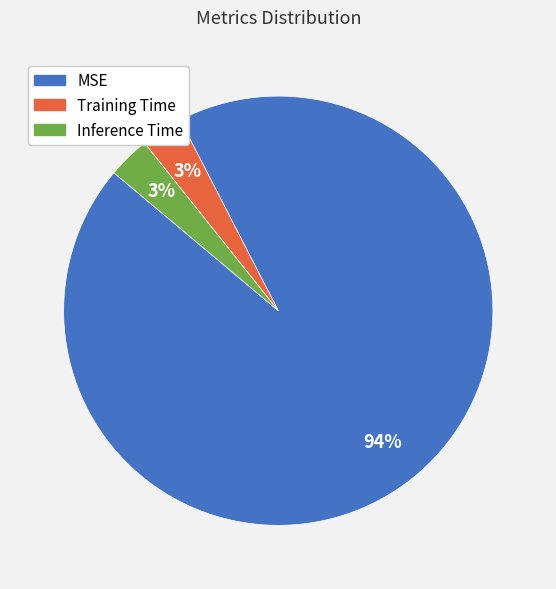

What is the largest slice in the pie chart?

MSE